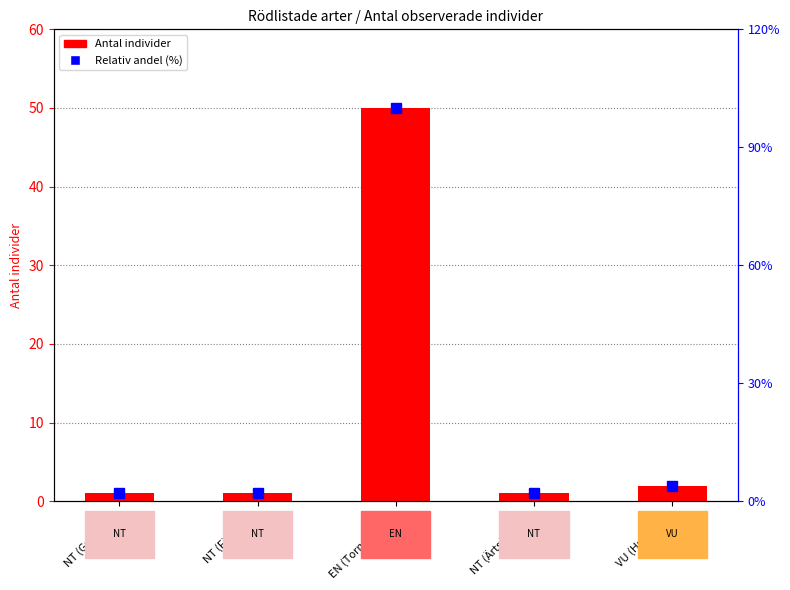

Which label corresponds to the largest value in the chart?

EN (Tornseglare)